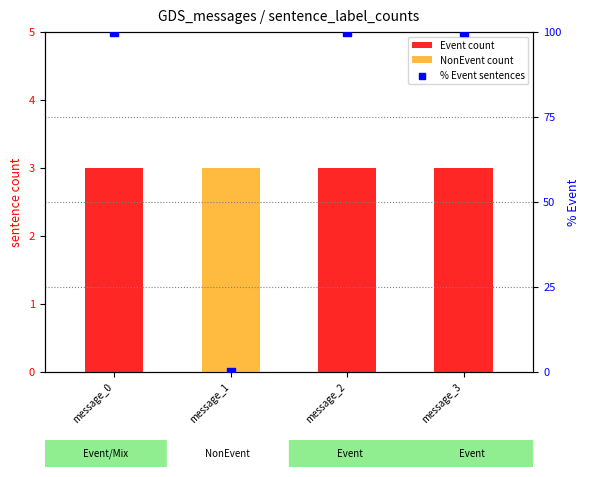

Which series contains the lowest Y value?

Event count